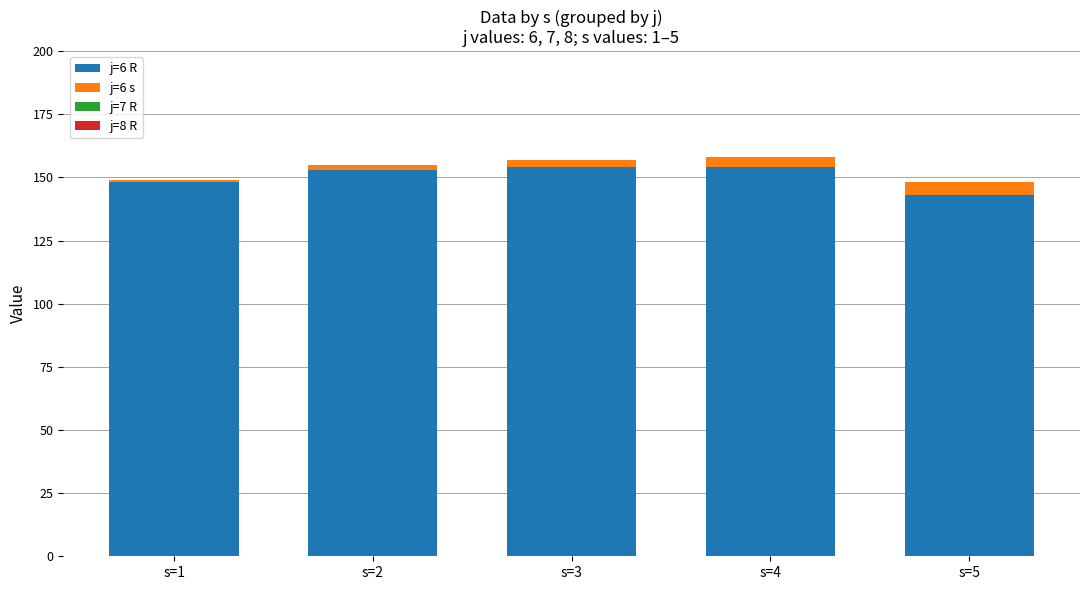

At which label does j=6 R reach its minimum?

s=5